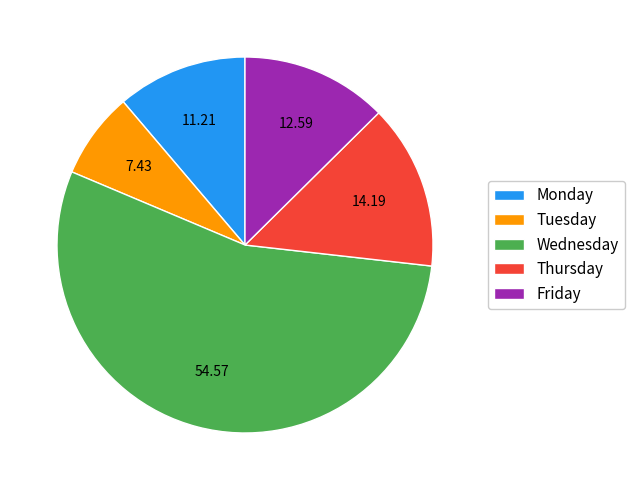

How many segments does this pie chart have?

5